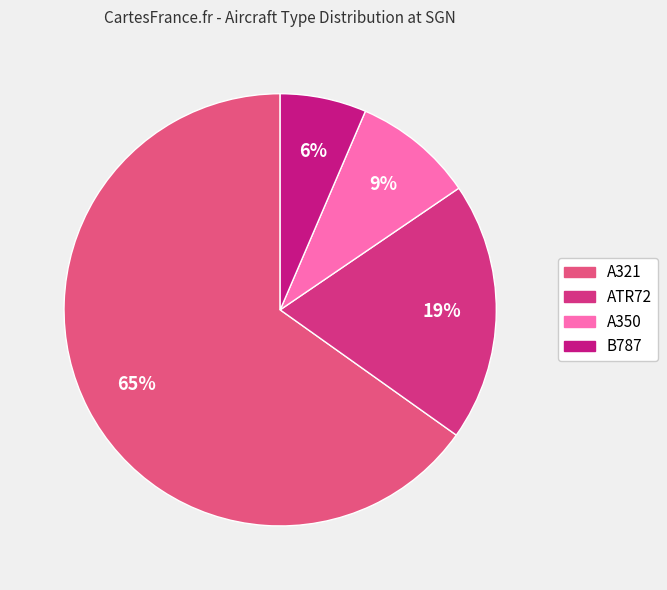

True or false: ATR72 accounts for 9% of the total.

False